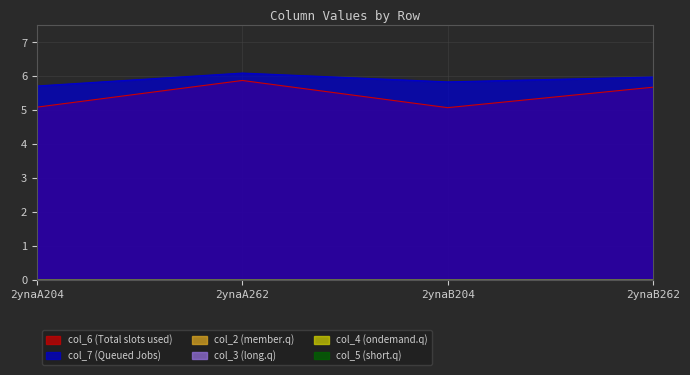

What is the spread (max minus min) of values at 2ynaA204?

5.7